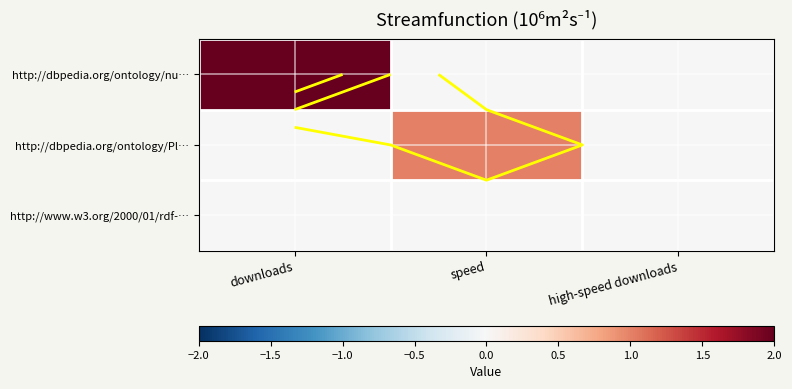

Which series changed the most between downloads and high-speed downloads?

http://dbpedia.org/ontology/nu…